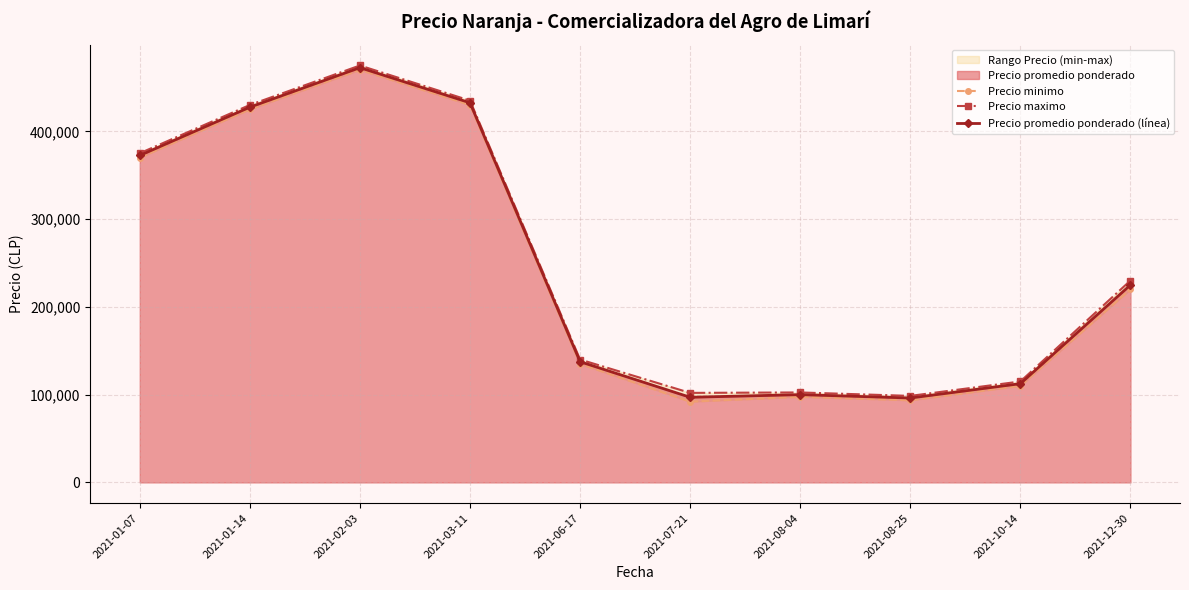

What is the total value across all series at 2021-06-17?

412500.0